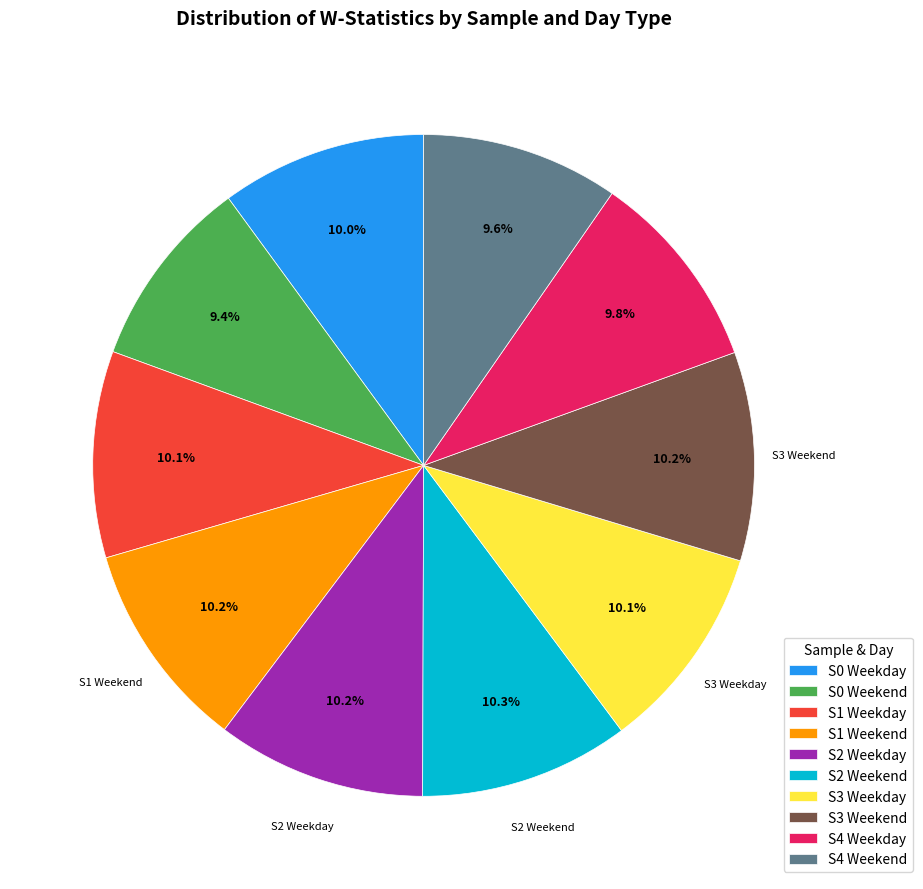

Is S2 Weekday the majority of the pie?

No